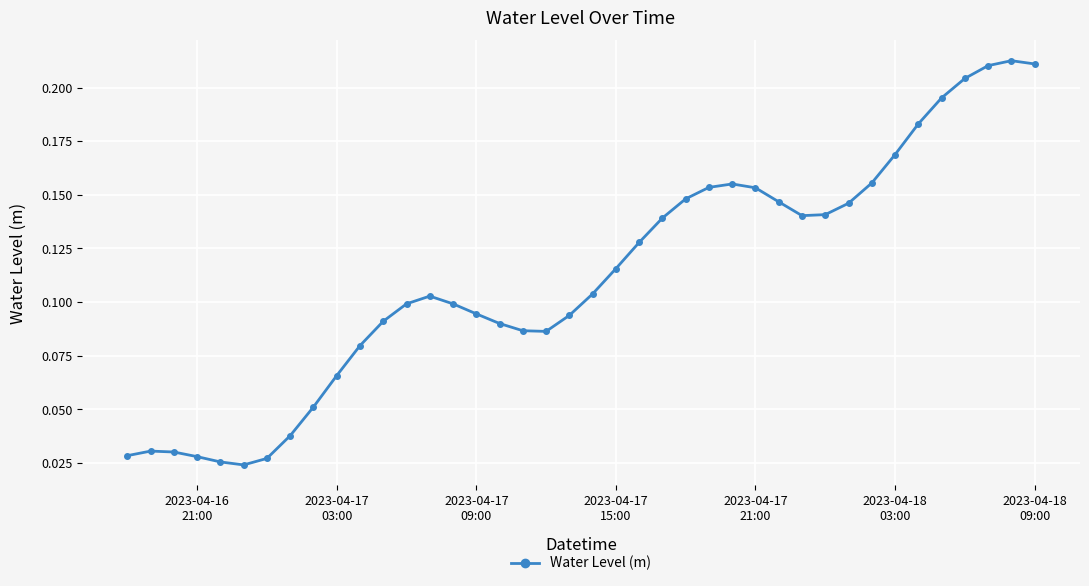

How many values are between 0 and 1?

40